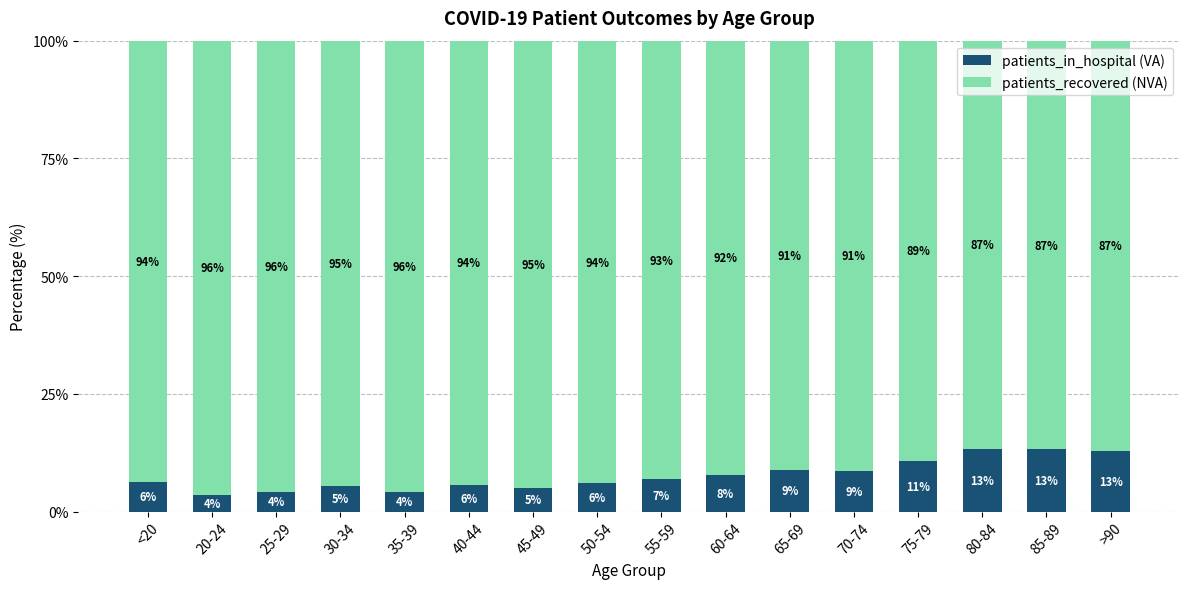

What is the total value across all series at 40-44?

100.0